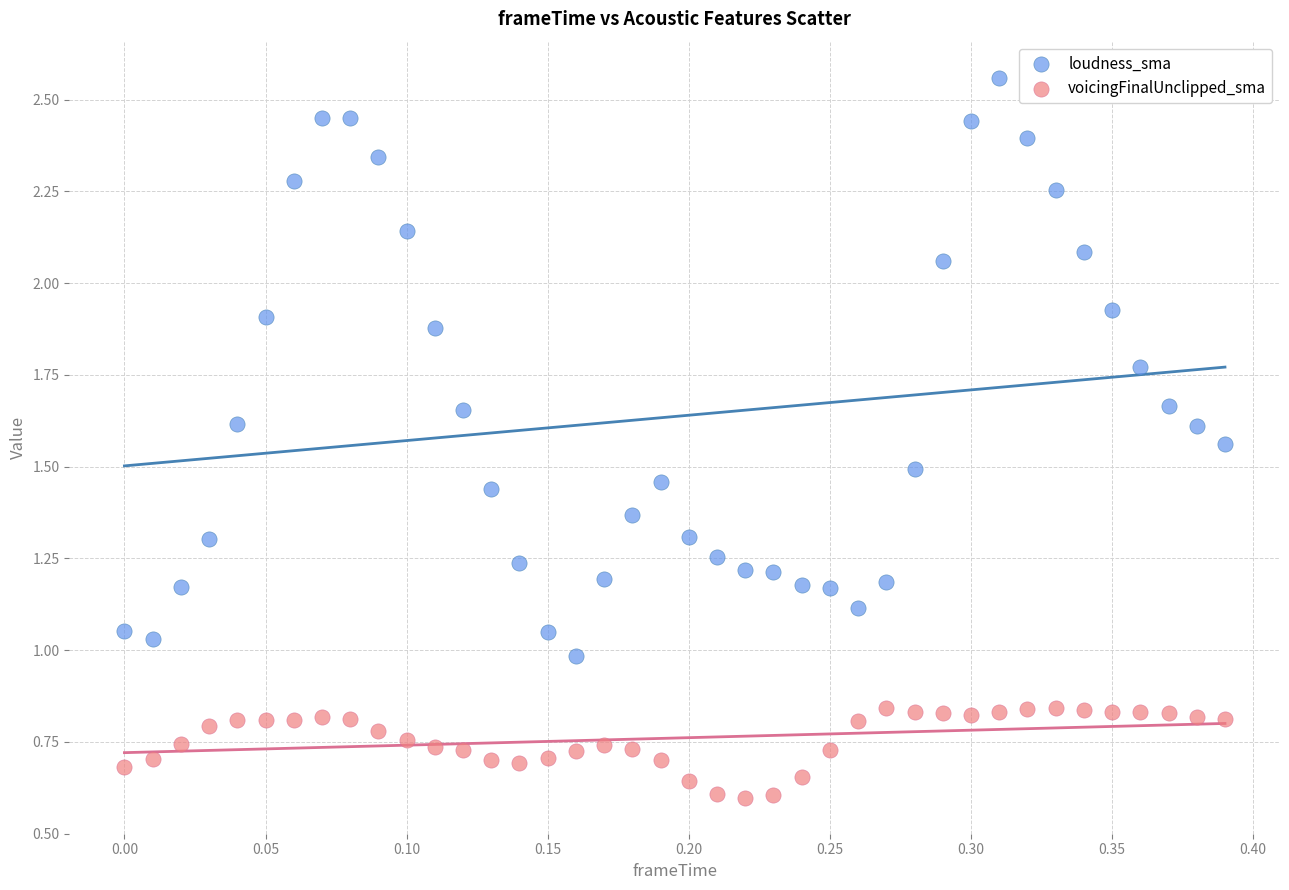

Which series contains the lowest Y value?

voicingFinalUnclipped_sma